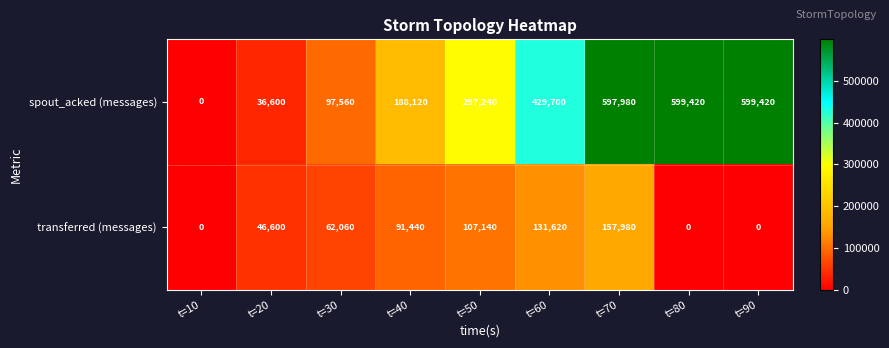

What value does the transferred (messages) series have at t=70, to the nearest 10?

157980